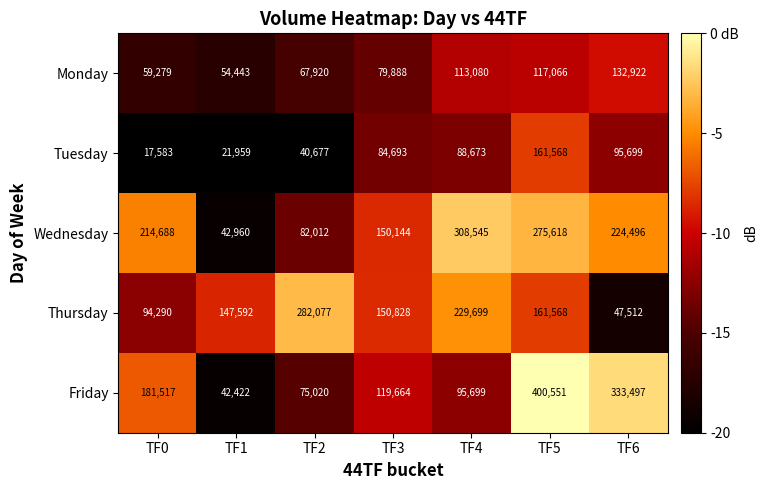

What is the difference between the Monday values at TF1 and TF6?

78479